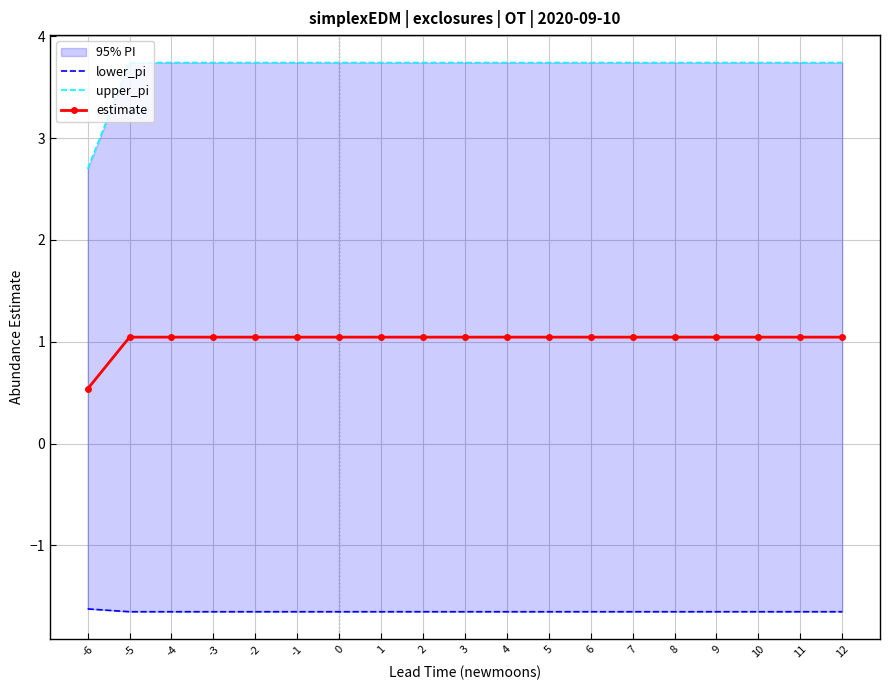

At which category does the chart reach its minimum across all series?

-5